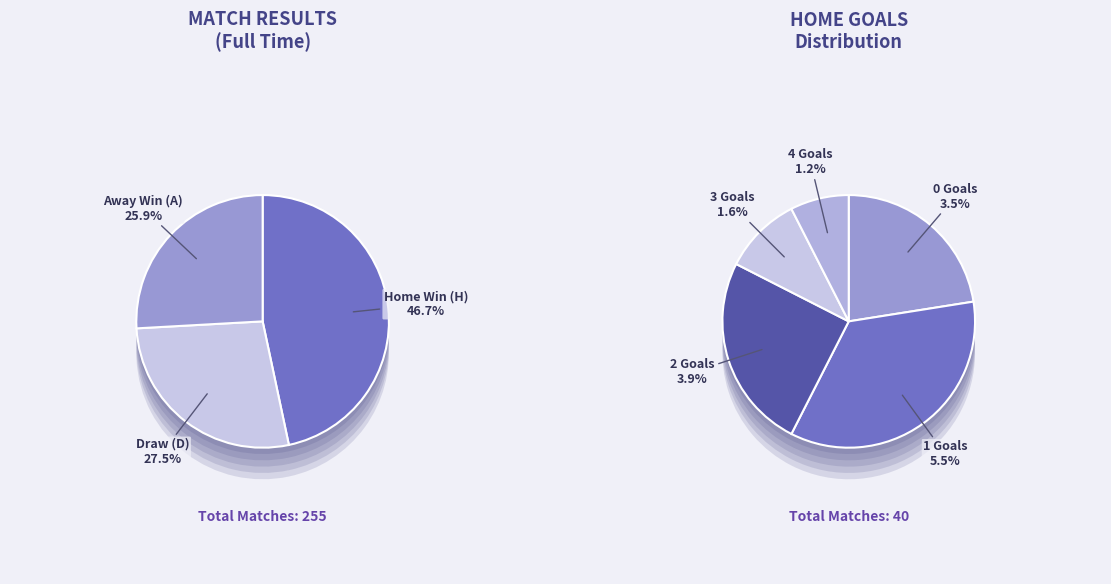

What percentage is the H slice, to the nearest percent?

47%